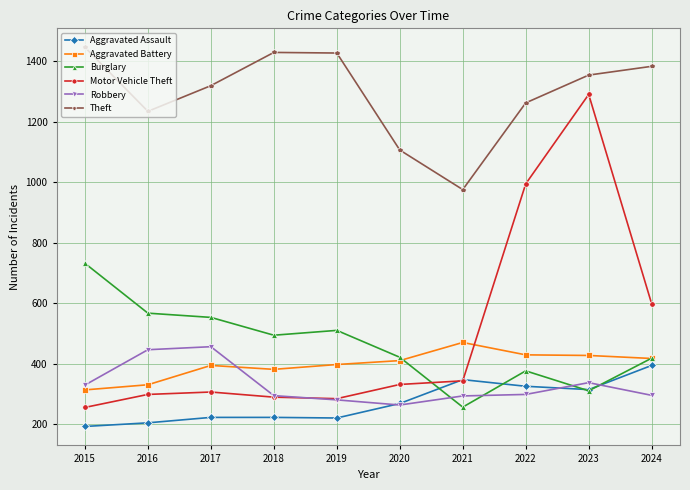

The Aggravated Battery series shows 417 at 2024. True or false?

True